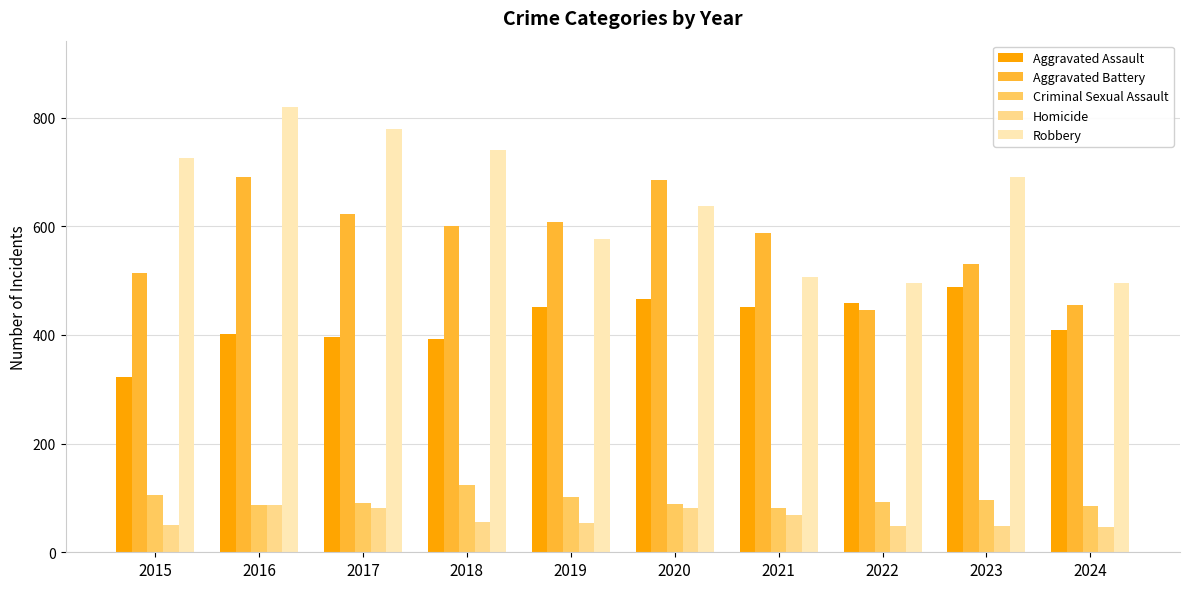

What is the difference between the second highest and second lowest values in the Aggravated Battery series?

231